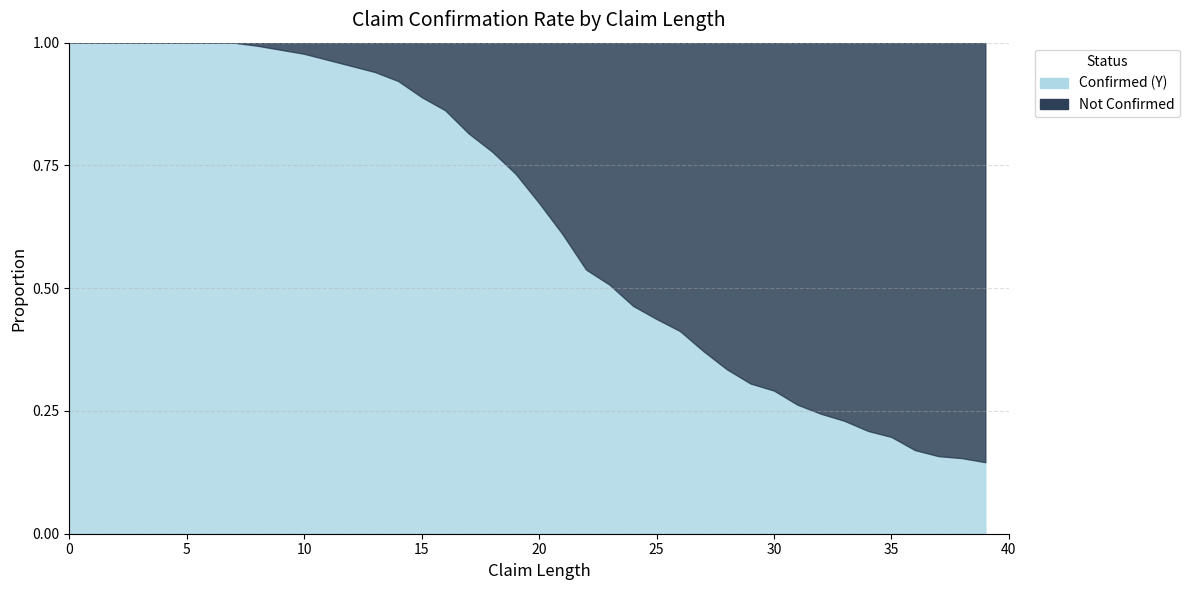

List the series in order of their peak value, highest first.

Confirmed (Y), Not Confirmed